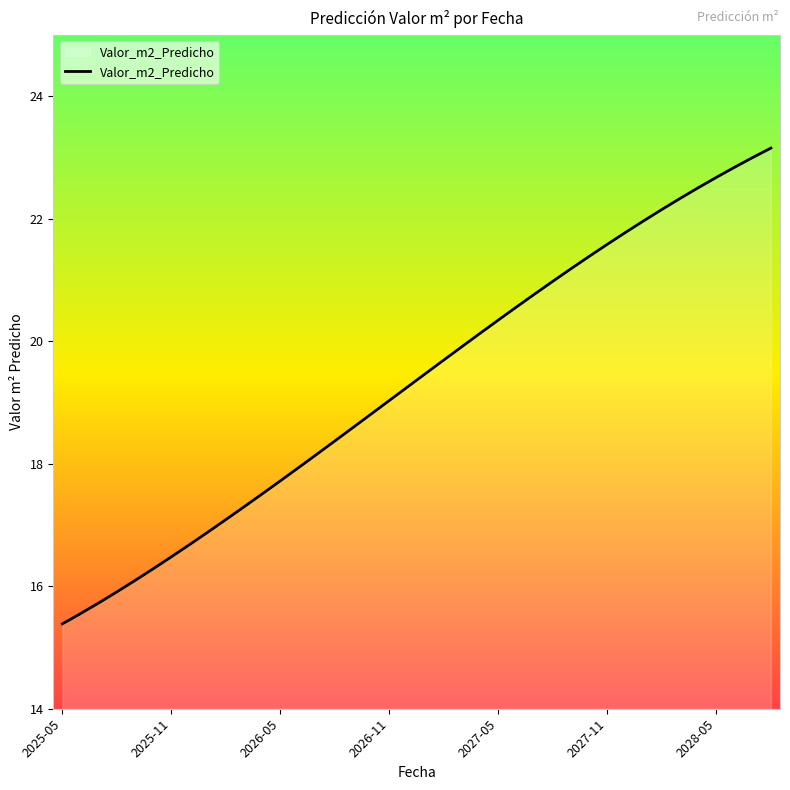

What is the maximum value shown in the chart?

23.2